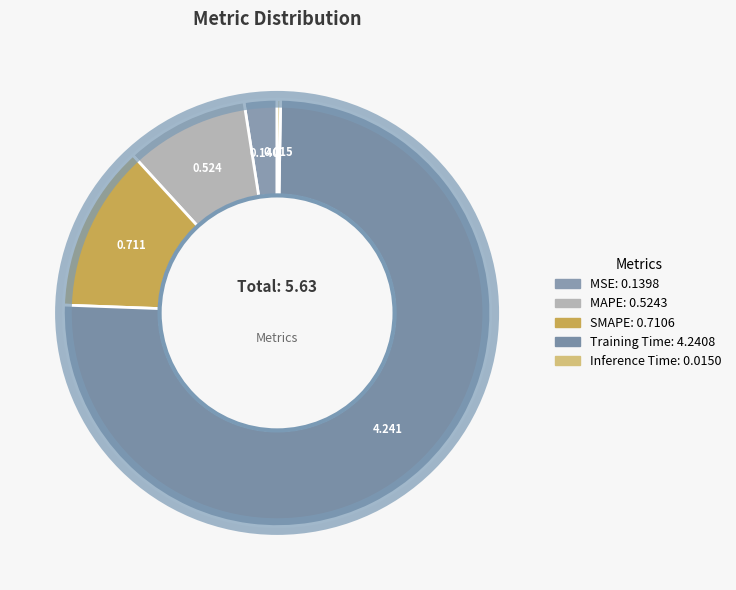

Rank the categories by value from lowest to highest.

Inference Time, MSE, MAPE, SMAPE, Training Time